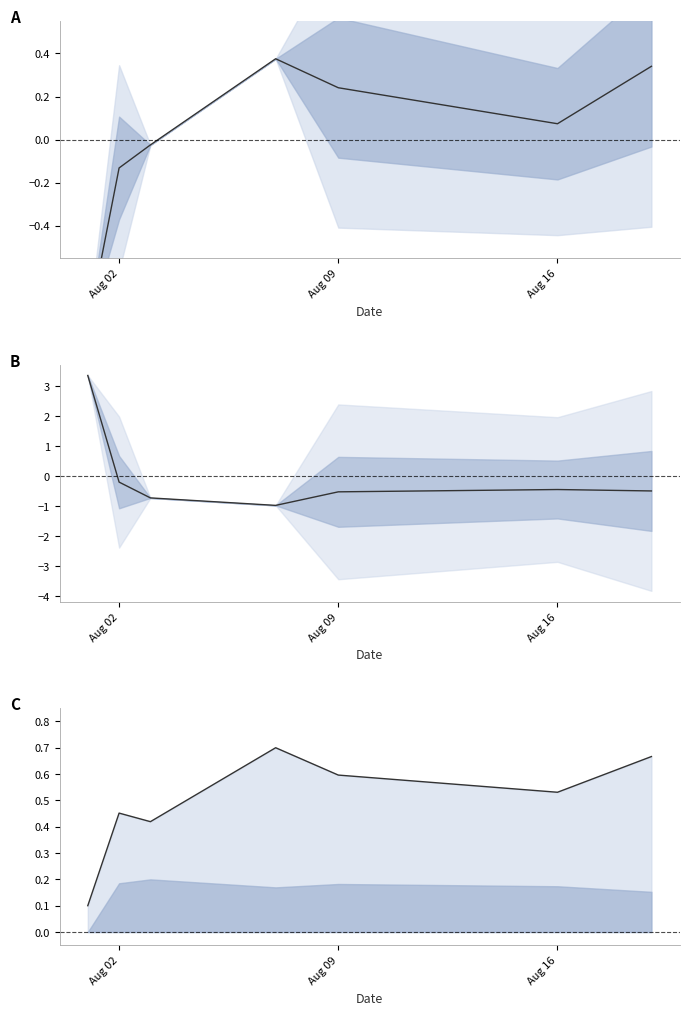

What is the label of the 1st point from the left?

Aug 02